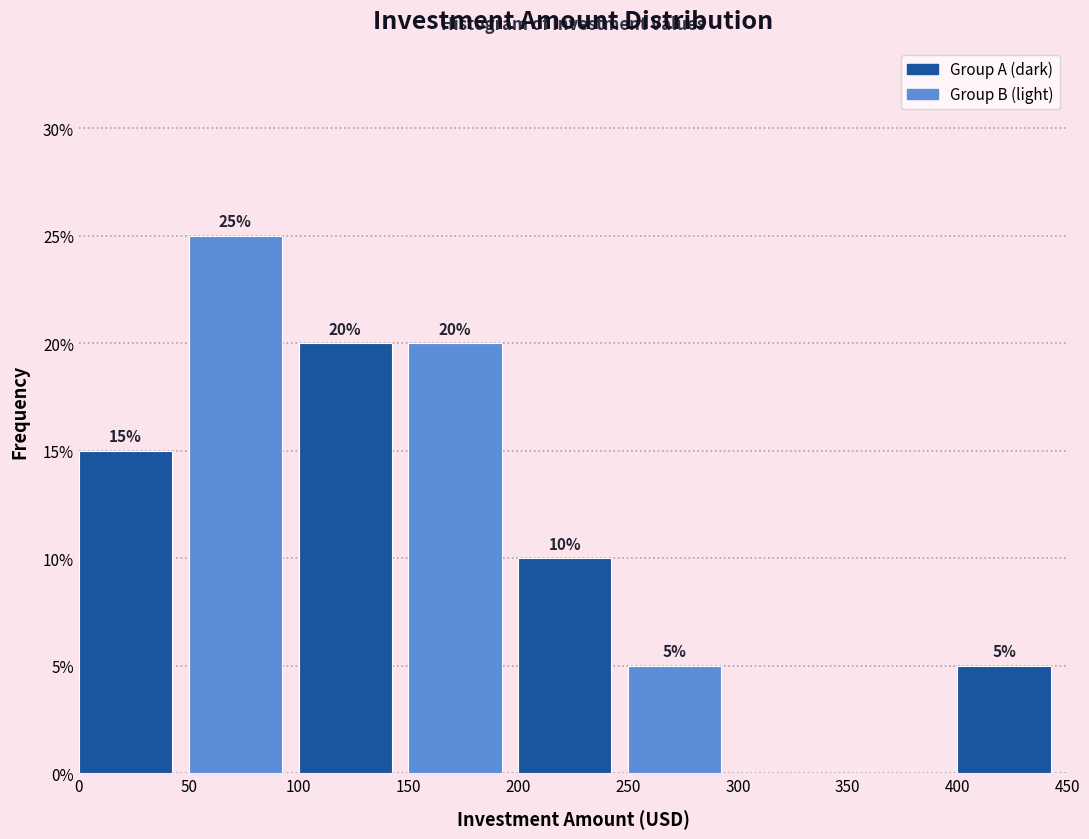

Over which range of the x-axis is the bar tallest?

50 to 100